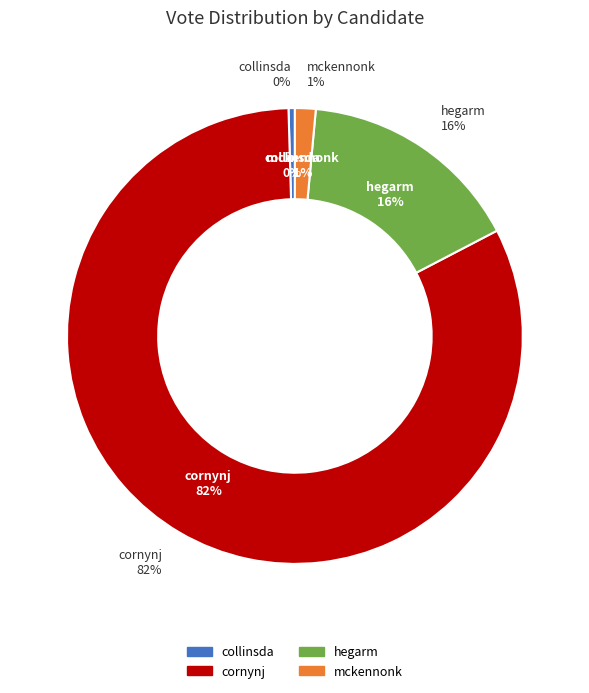

What is the change in value from collinsda to mckennonk?

+192